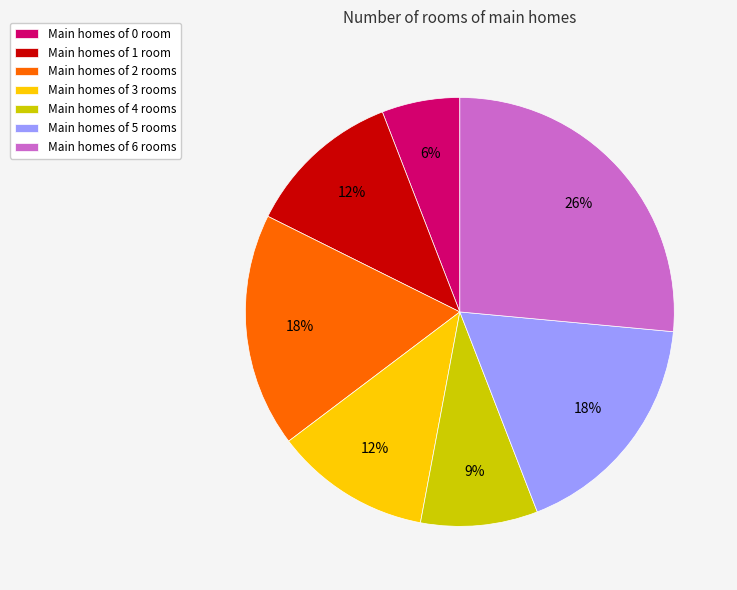

How many slices are in this pie chart?

7